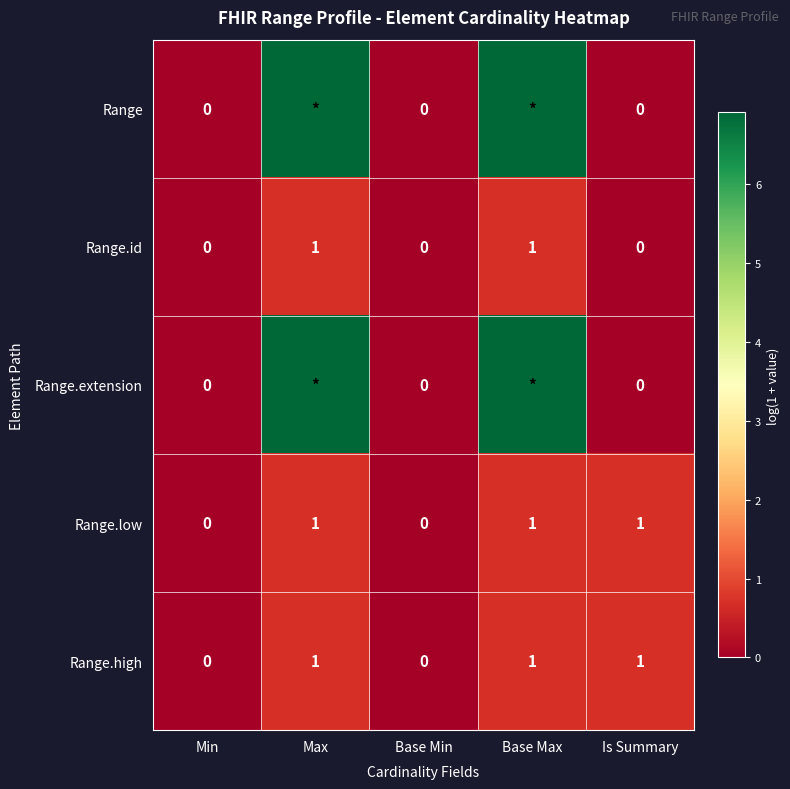

At which label does Range reach its minimum?

Min